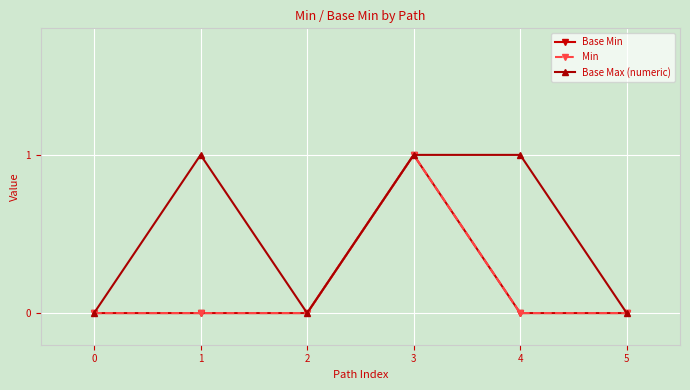

Is this an area chart (filled region under the line)?

No